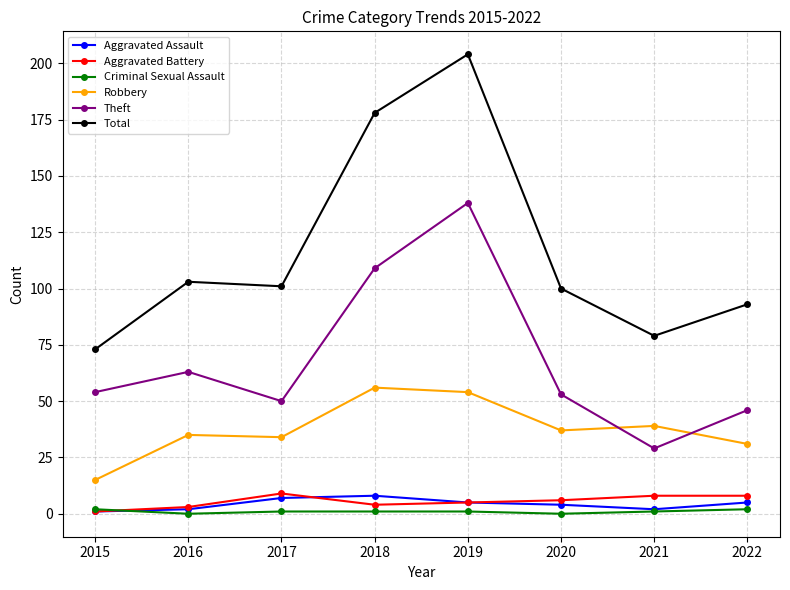

How many interior local peaks does the Total series have?

2